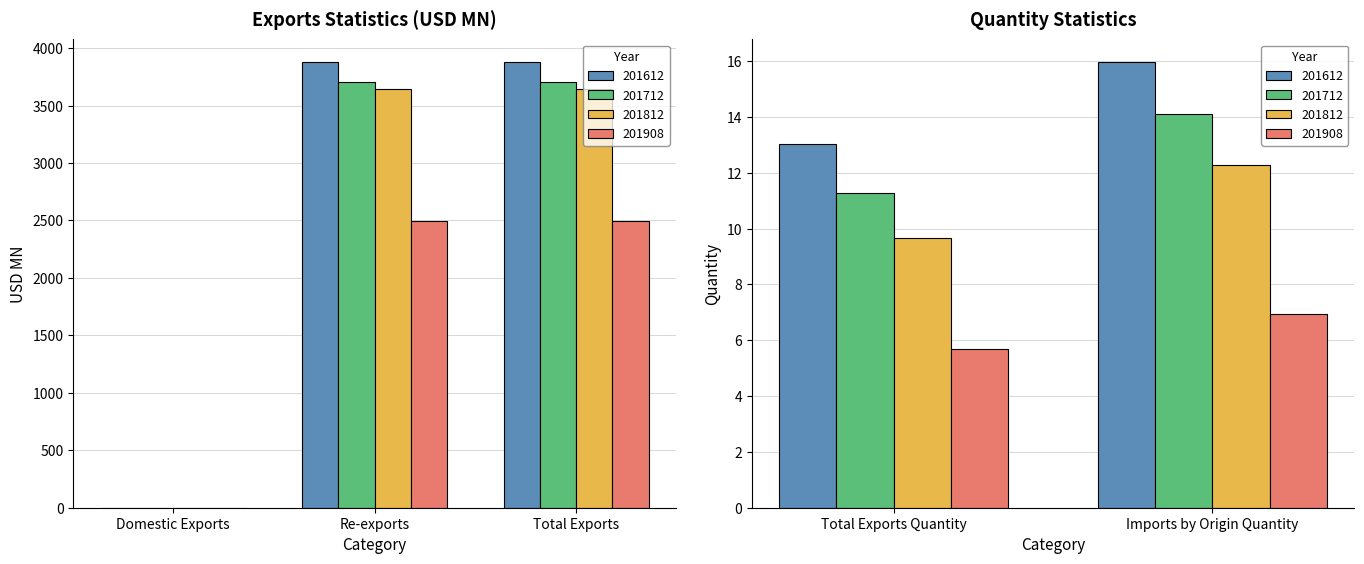

Which series has the widest spread of values?

201612